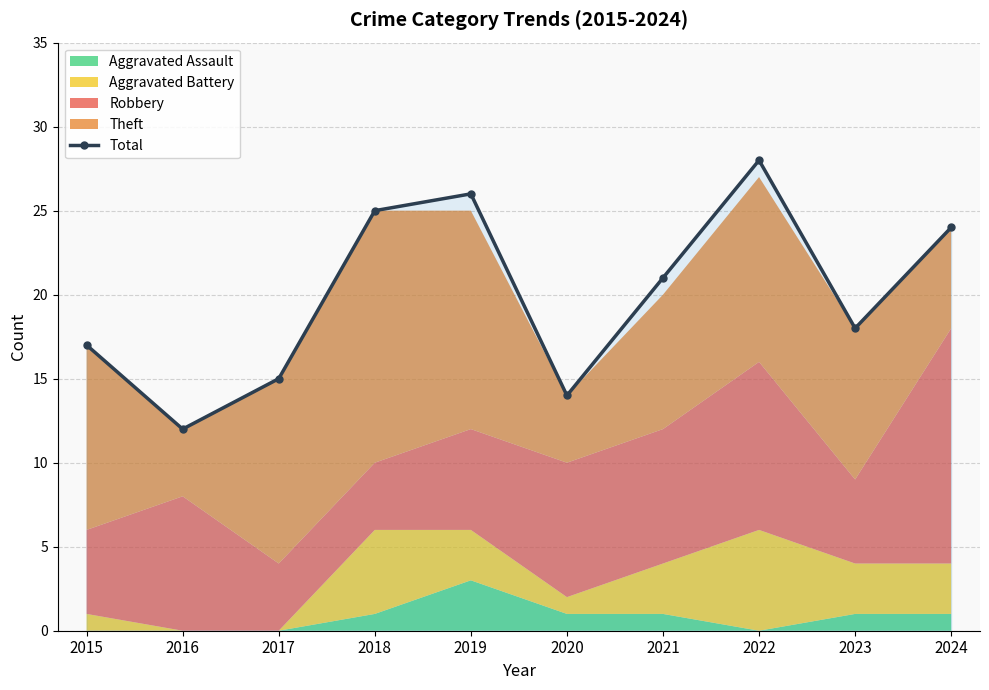

At which category does the chart reach its peak across all series?

2022